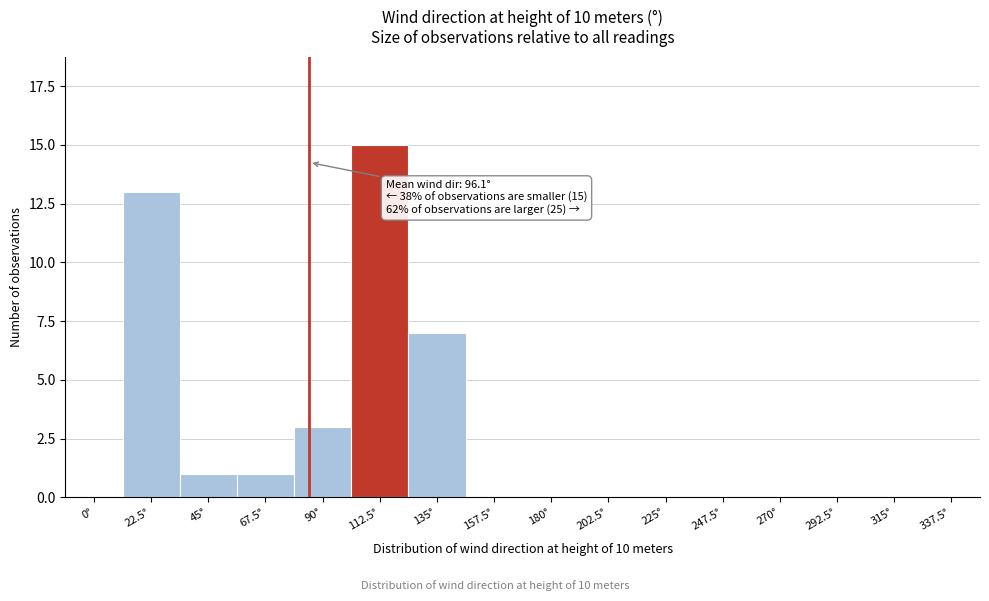

Reading right to left, extract all data points from this chart.

337.5°=0	315°=0	292.5°=0	270°=0	247.5°=0	225°=0	202.5°=0	180°=0	157.5°=0	135°=7	112.5°=15	90°=3	67.5°=1	45°=1	22.5°=13	0°=0